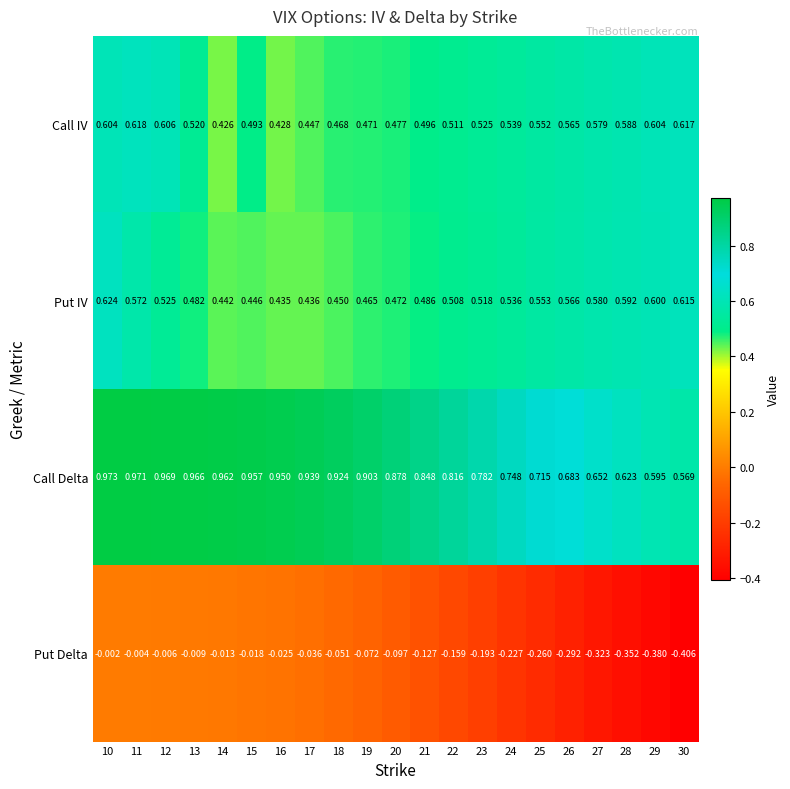

Which series has the largest total across all categories?

Call Delta